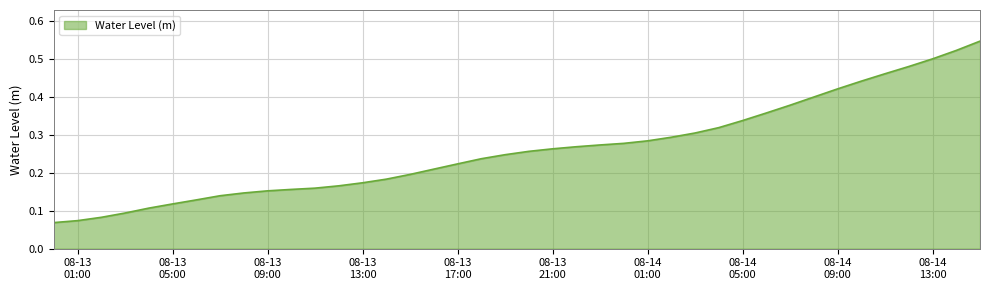

How many lines are shown in the chart?

1